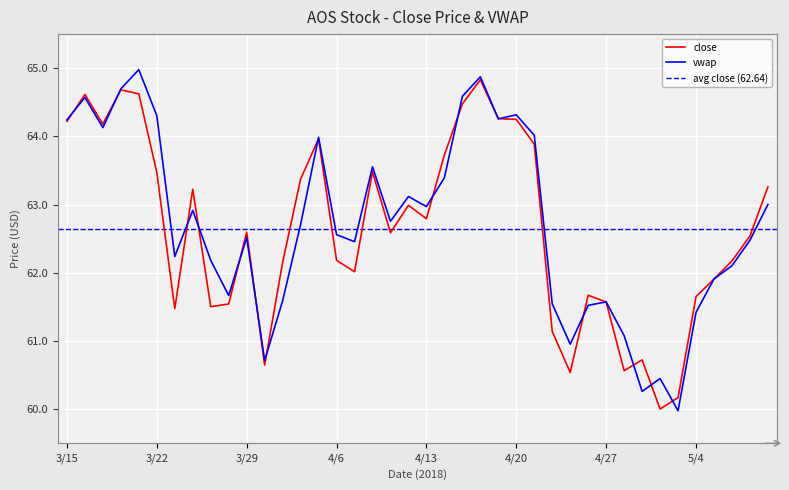

Which series has the widest spread of values?

vwap